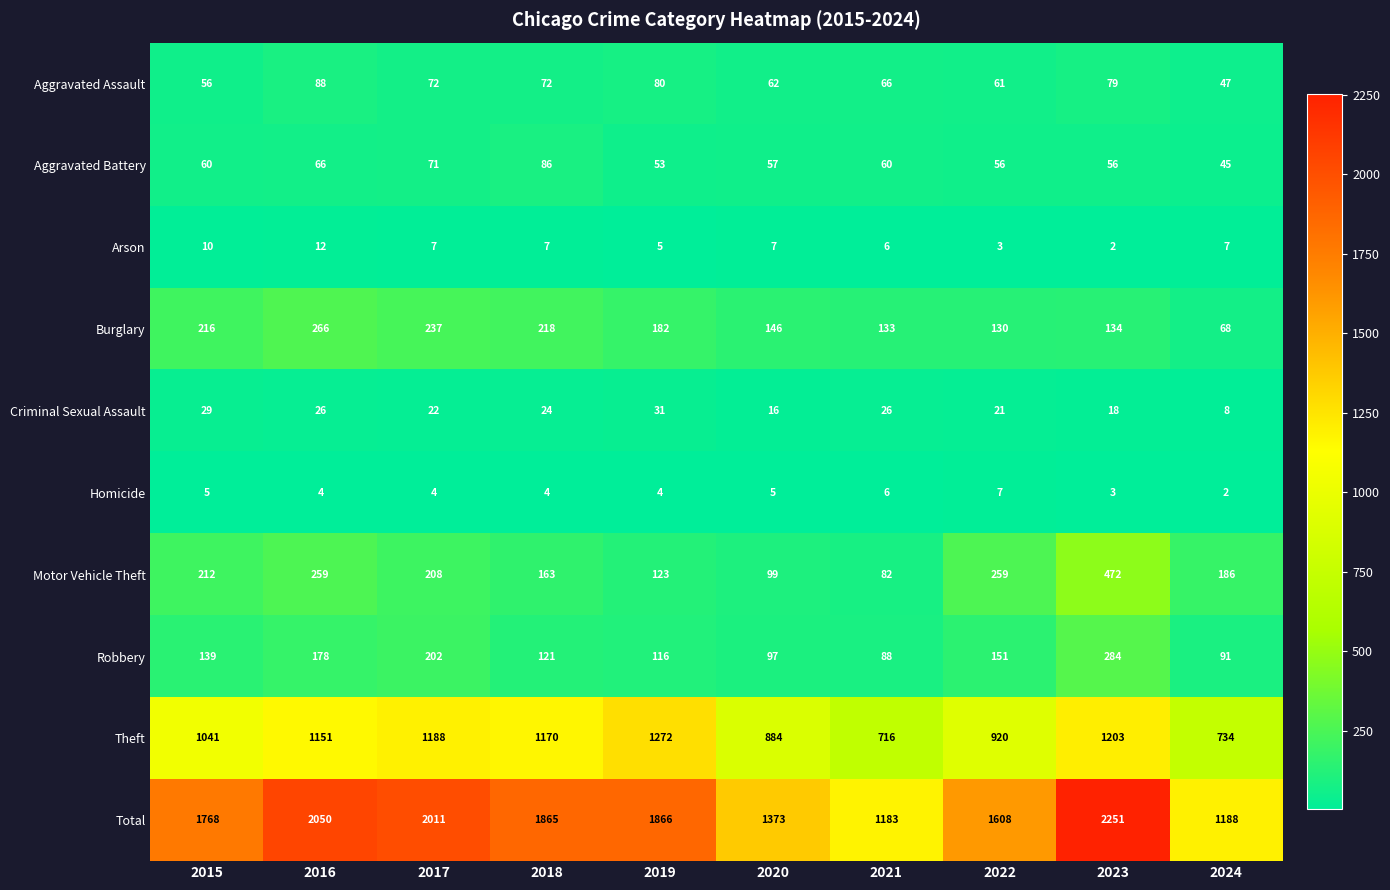

At how many categories does at least one series exceed 1979?

3